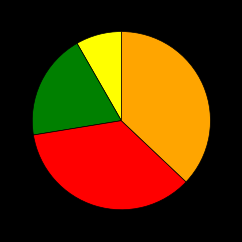

Does any single category account for the majority?

No